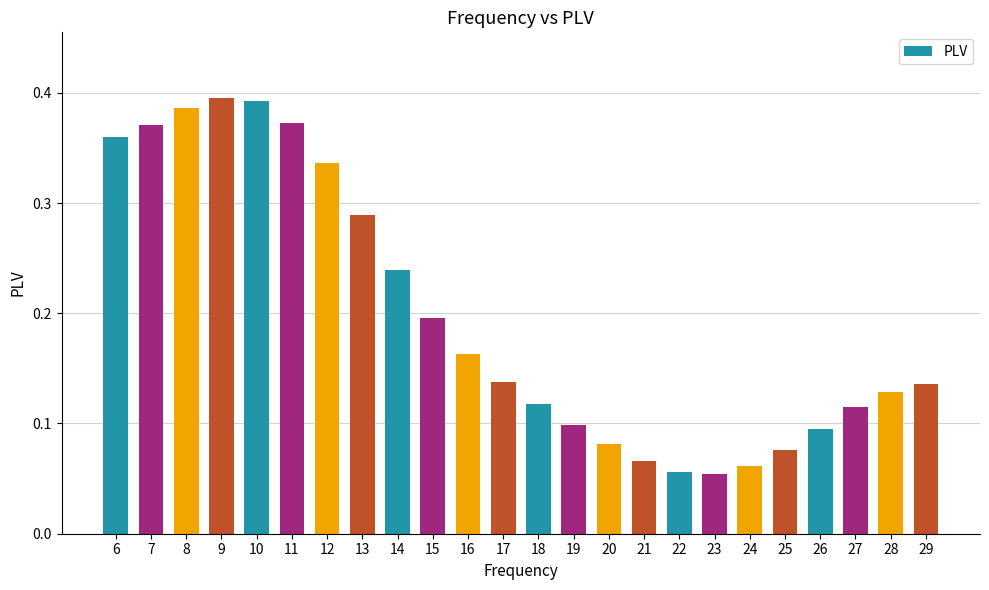

What is the sum of all values?

4.7